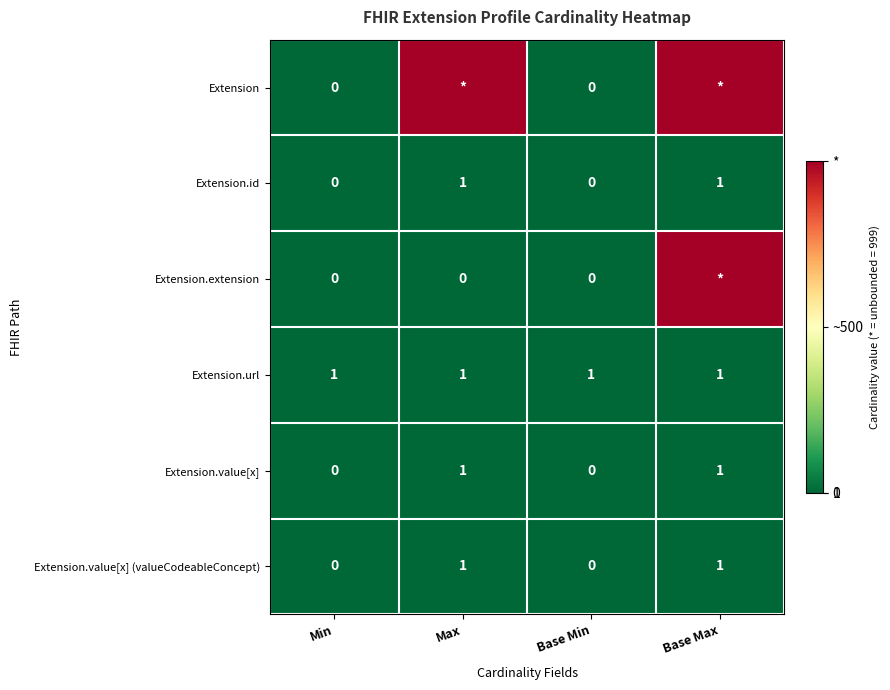

True or false: Extension.id has a value of 0 at Min.

True